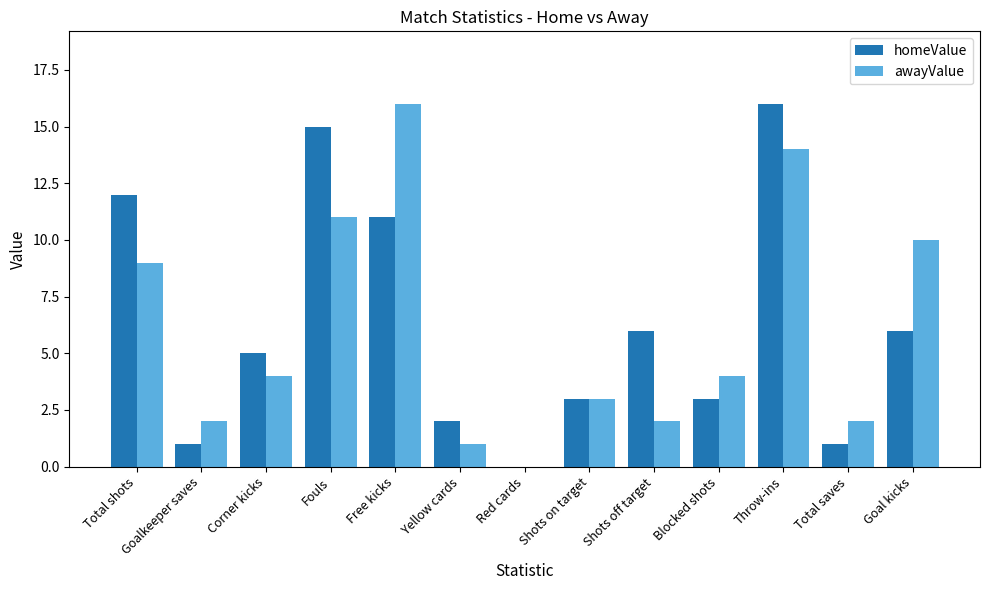

True or false: awayValue has a value of 2 at Shots off target.

True